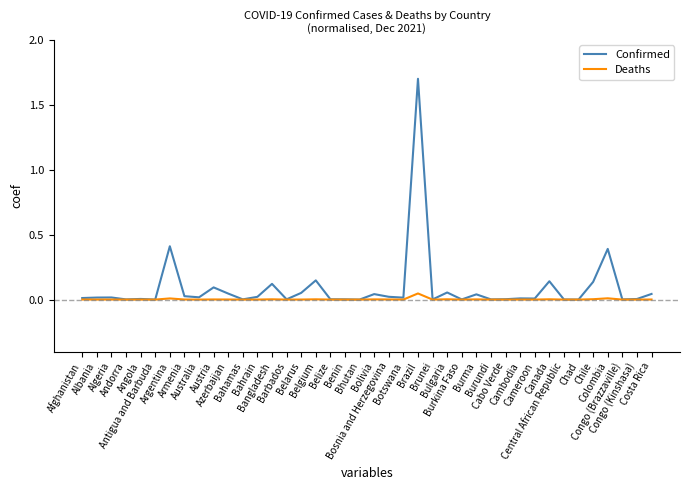

How many lines are shown in the chart?

2